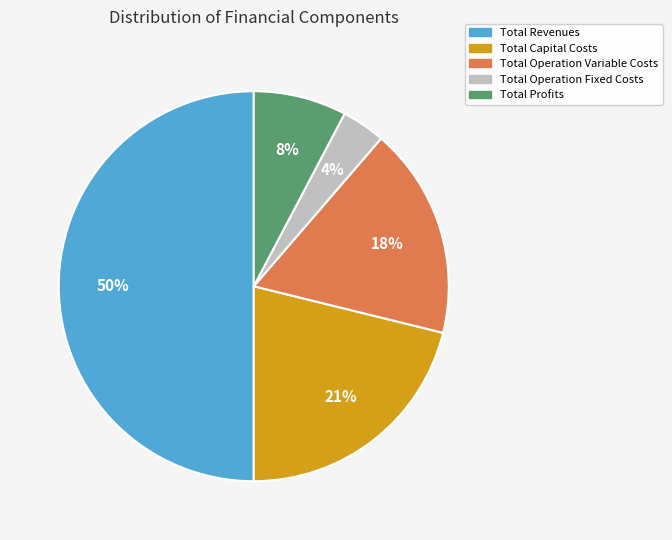

True or false: Total Capital Costs accounts for 32% of the total.

False